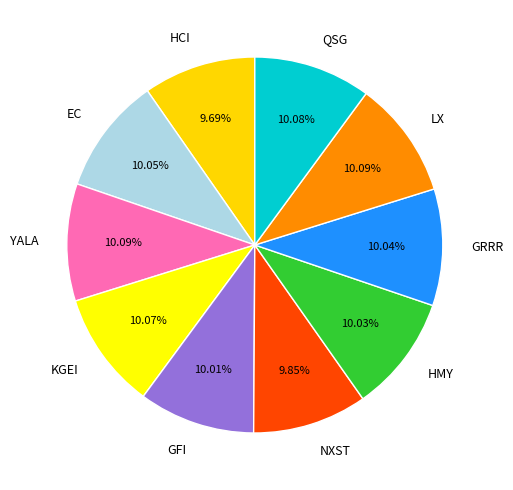

What portion of the pie excludes GFI?

90.0%